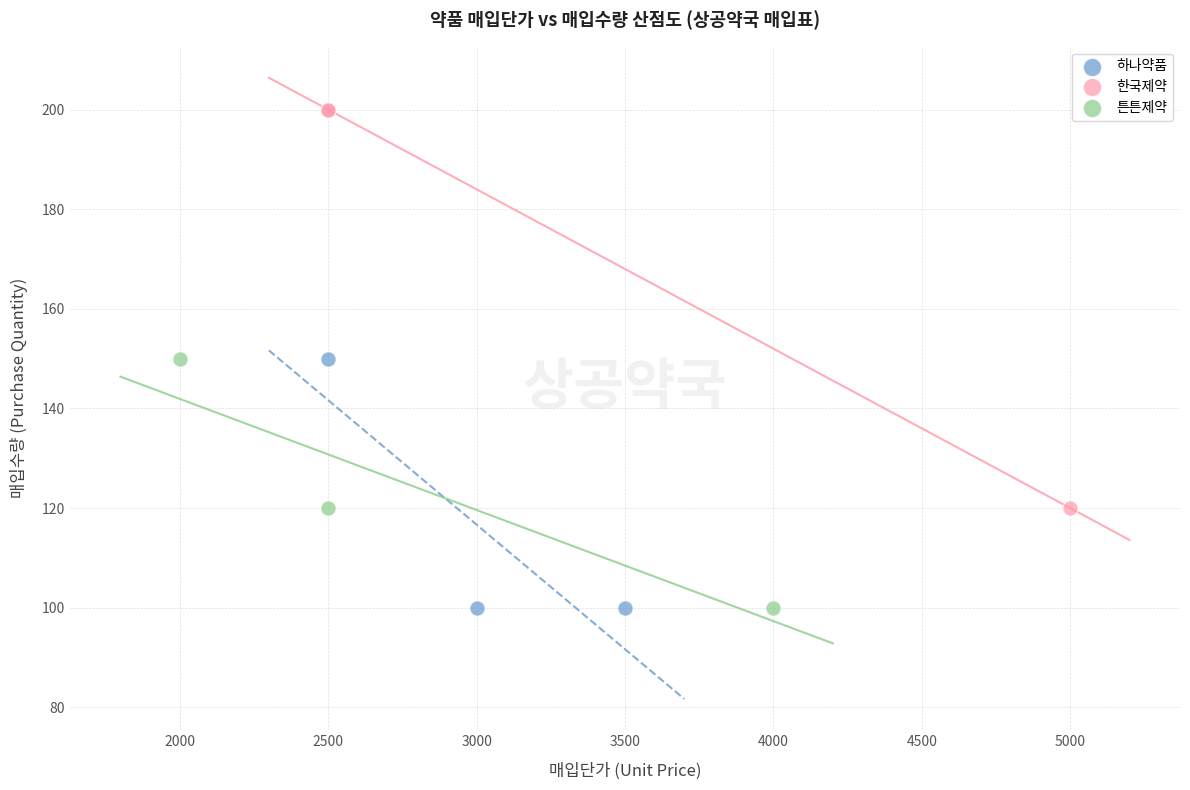

Which series reaches the maximum Y coordinate?

한국제약